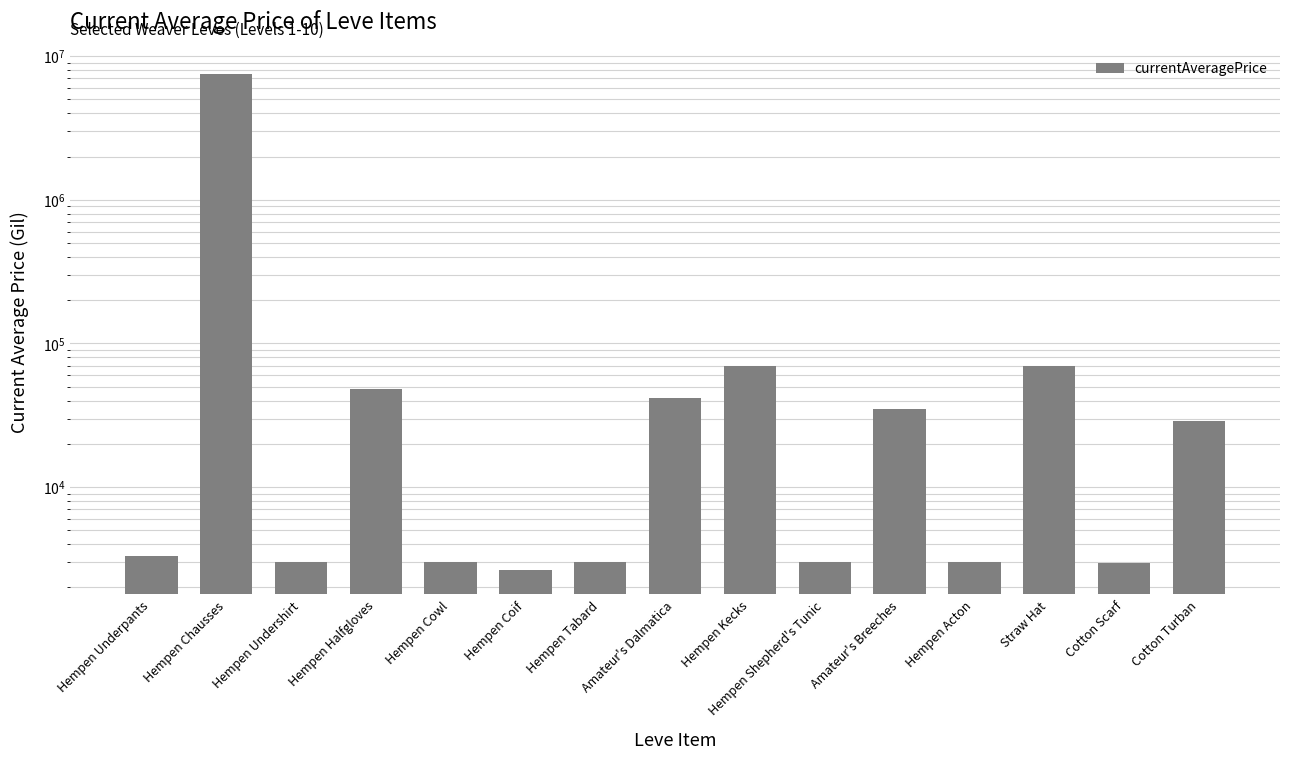

What is the label of the 10th bar from the right?

Hempen Coif